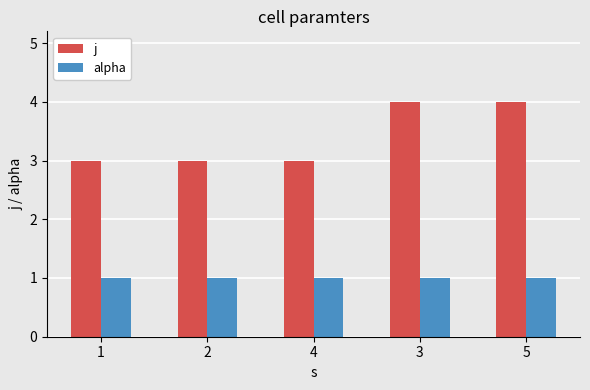

Reading left to right, what are all the values shown in this chart?

j: 3	3	3	4	4
alpha: 1	1	1	1	1